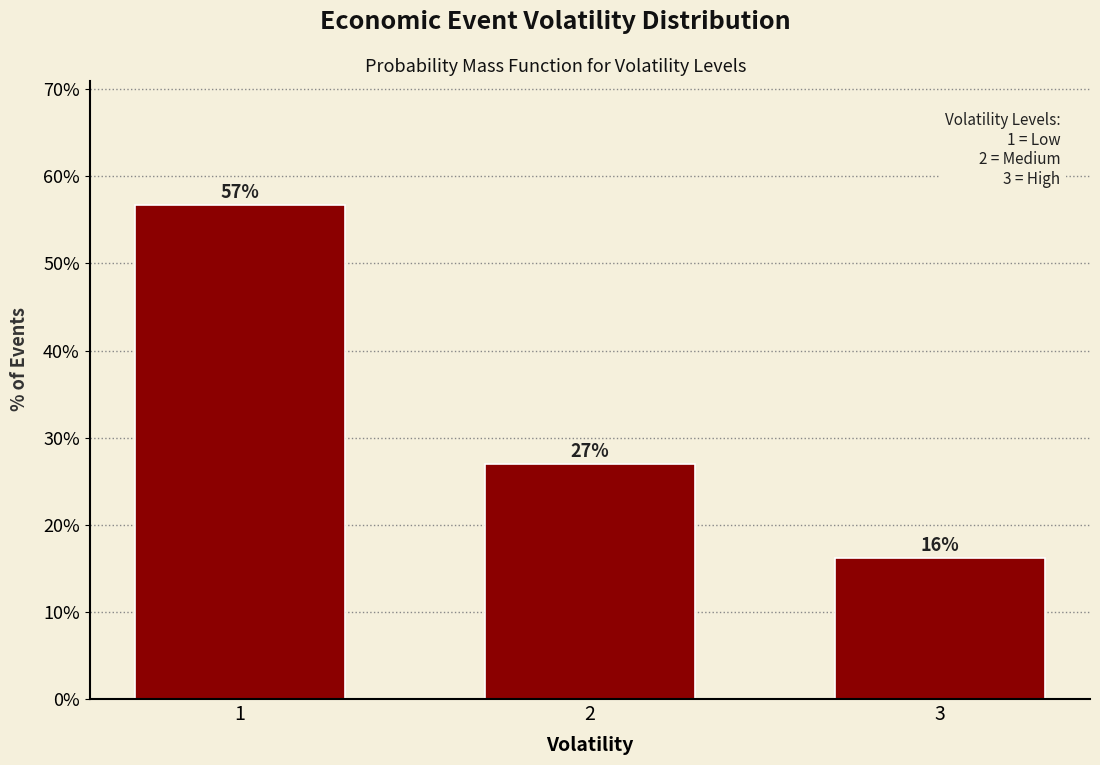

What is the smallest value displayed?

16.2